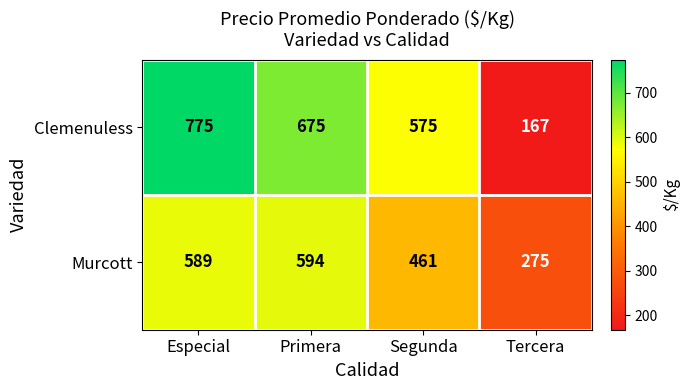

Reading left to right, transcribe all the data shown in this chart.

Clemenuless: Especial=775	Primera=675	Segunda=575	Tercera=167
Murcott: Especial=589	Primera=594	Segunda=461	Tercera=275